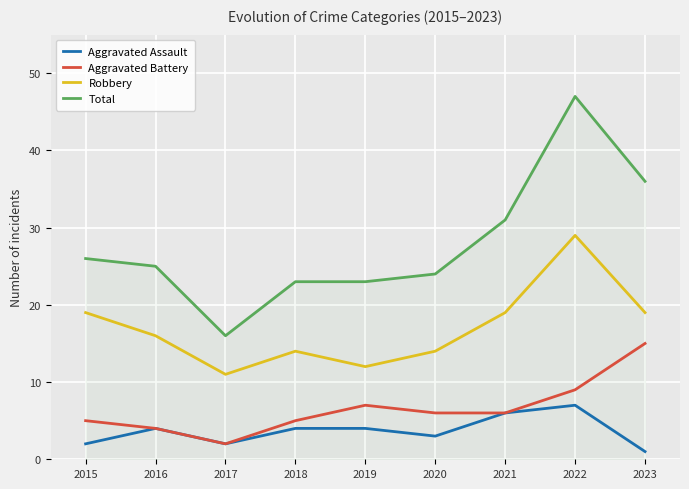

Is this an area chart (filled region under the line)?

No